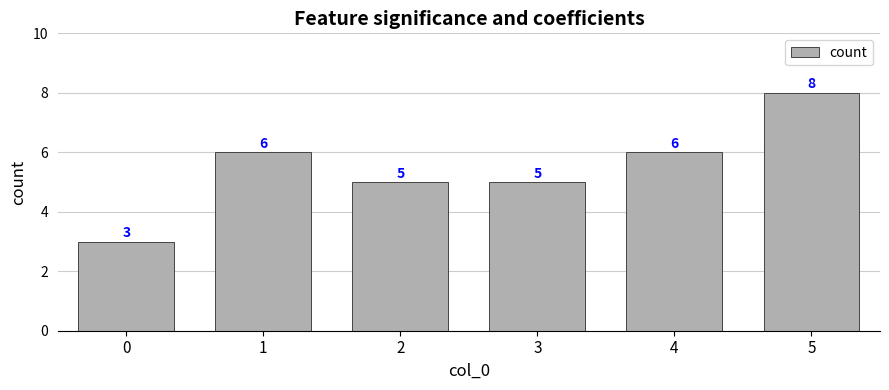

What is the average value?

6